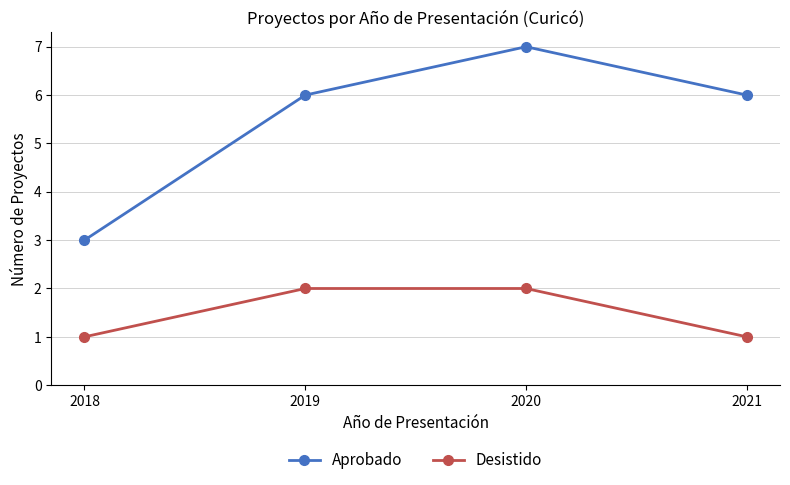

Rank the series by their average value, from lowest to highest.

Desistido, Aprobado